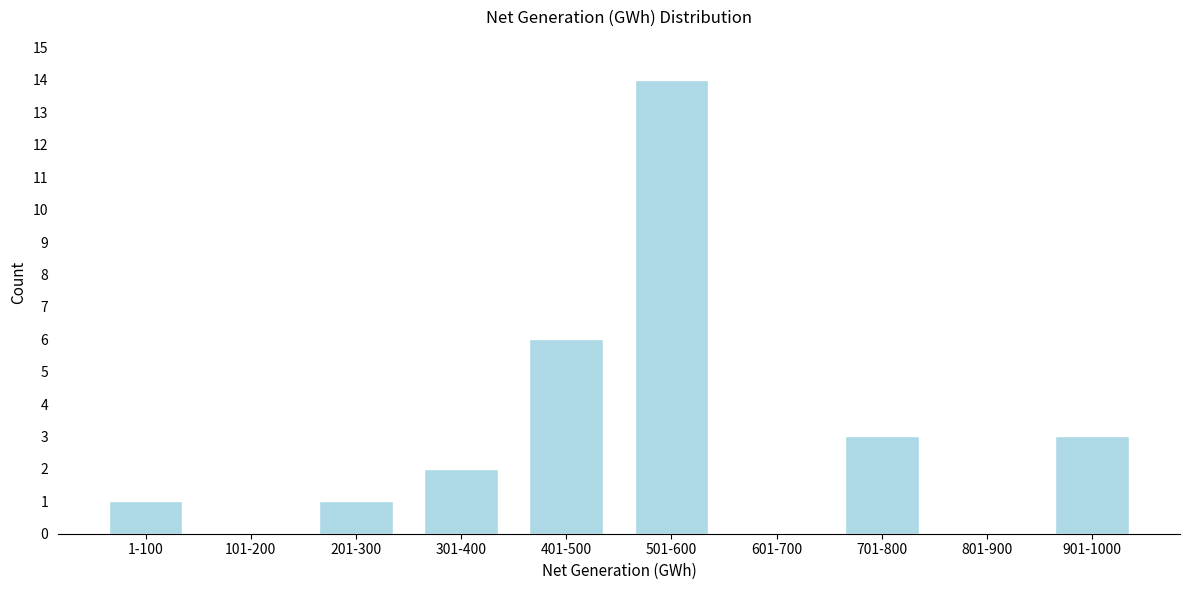

Reading right to left, what are all the values shown in this chart?

901-1000=3	801-900=0	701-800=3	601-700=0	501-600=14	401-500=6	301-400=2	201-300=1	101-200=0	1-100=1